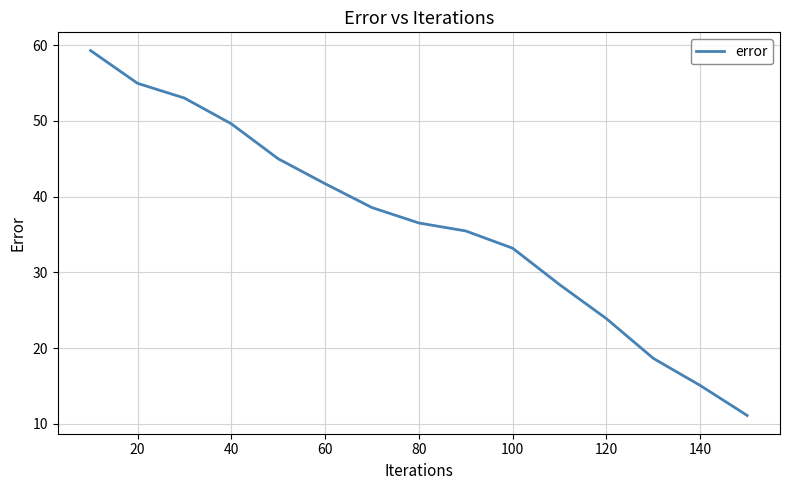

What is the difference between the maximum and minimum values?

48.2